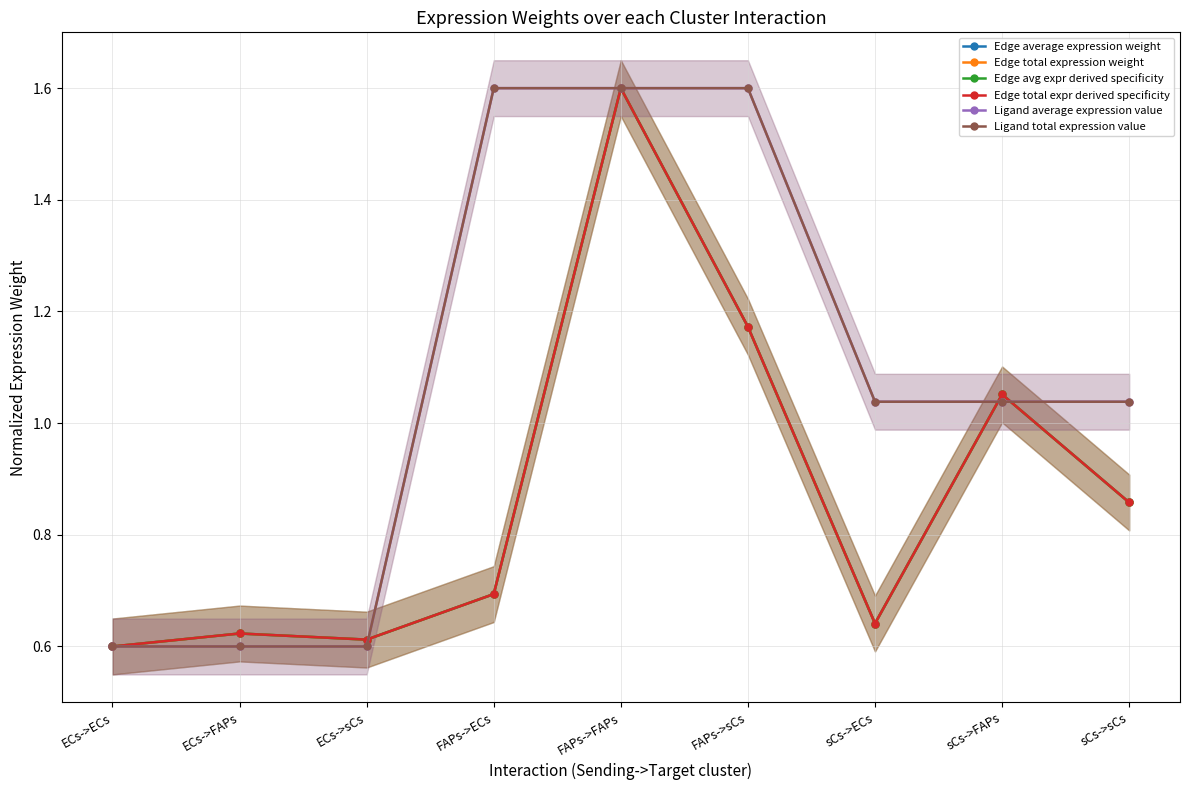

At how many categories does at least one series exceed 0?

9